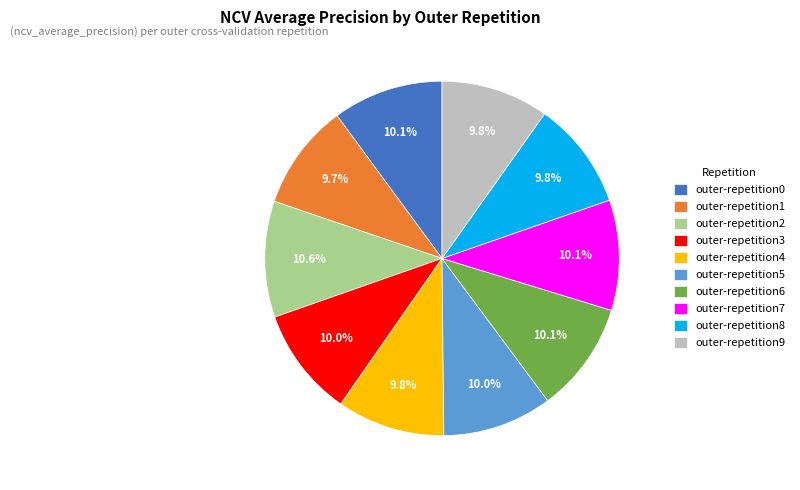

Does outer-repetition5 account for over 50% of the chart?

No